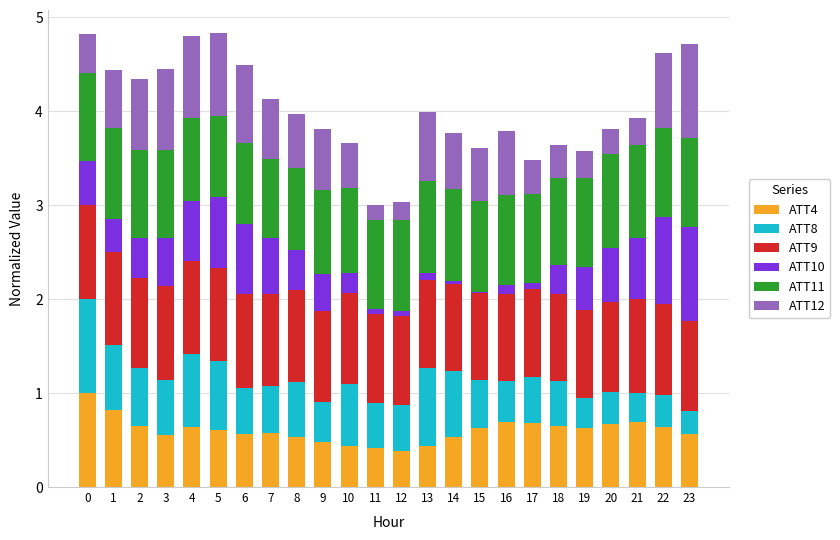

What are all the series names shown in the legend?

ATT4, ATT8, ATT9, ATT10, ATT11, ATT12